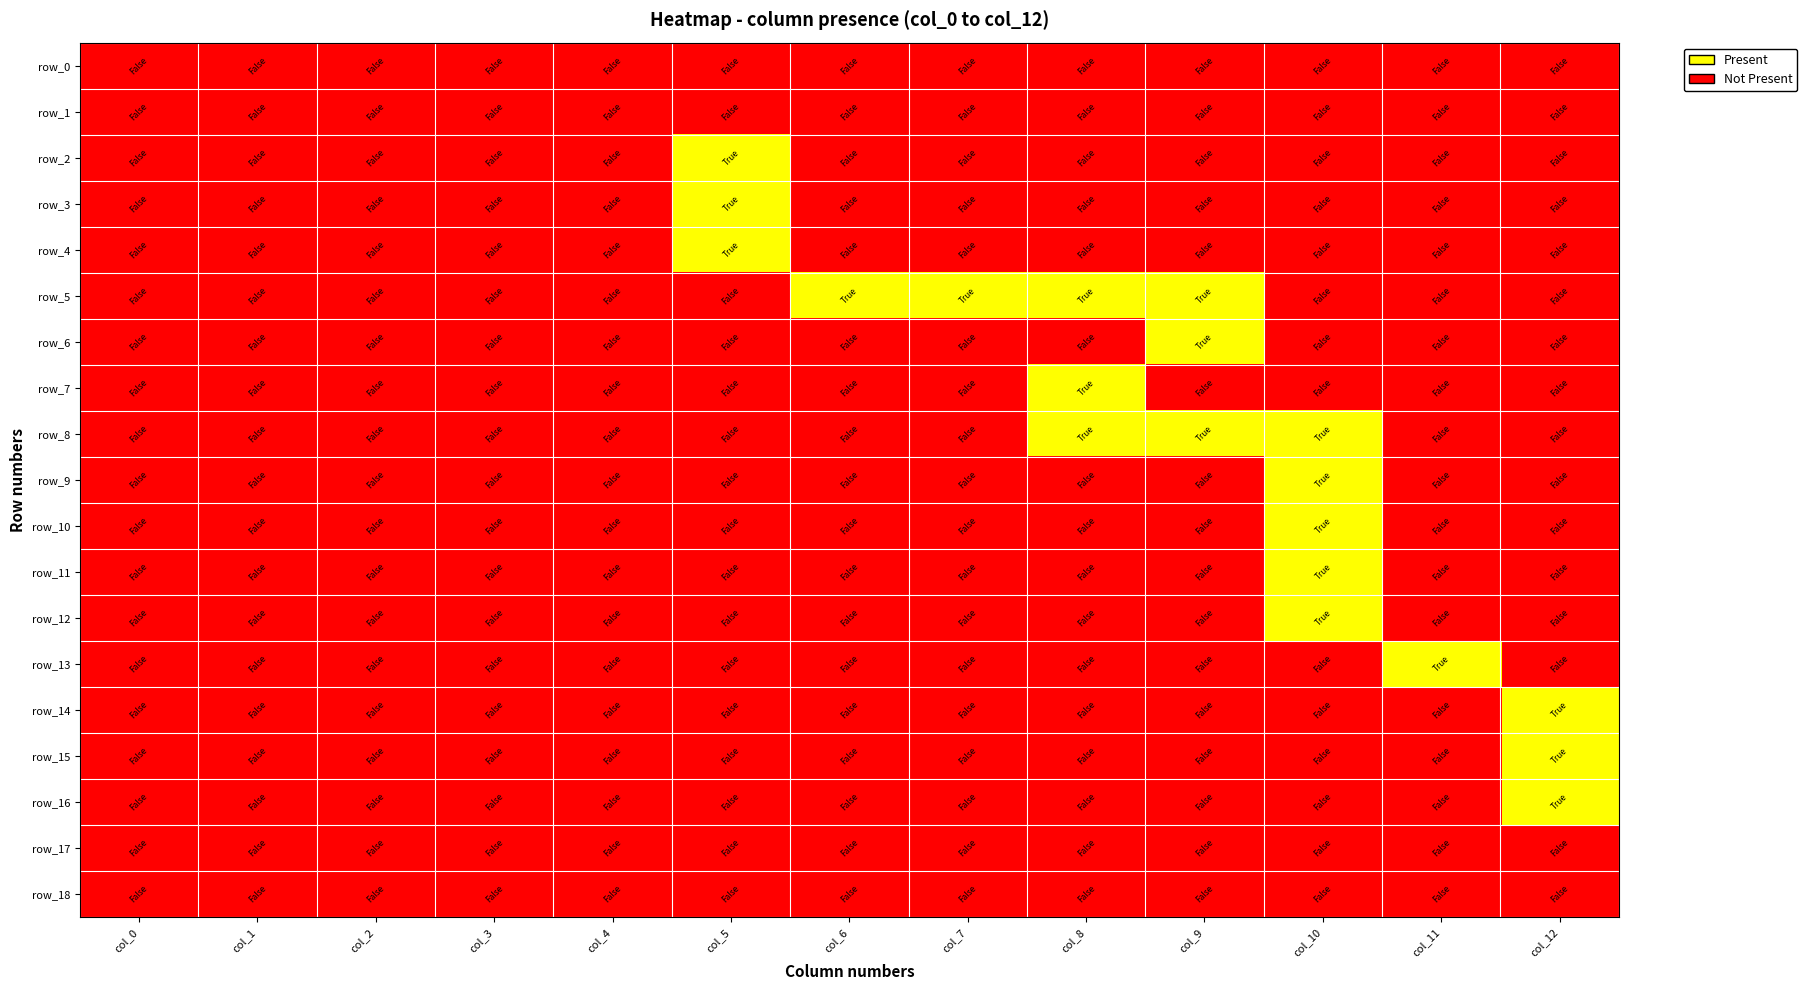

How many row_12 values are between 0 and 1?

13